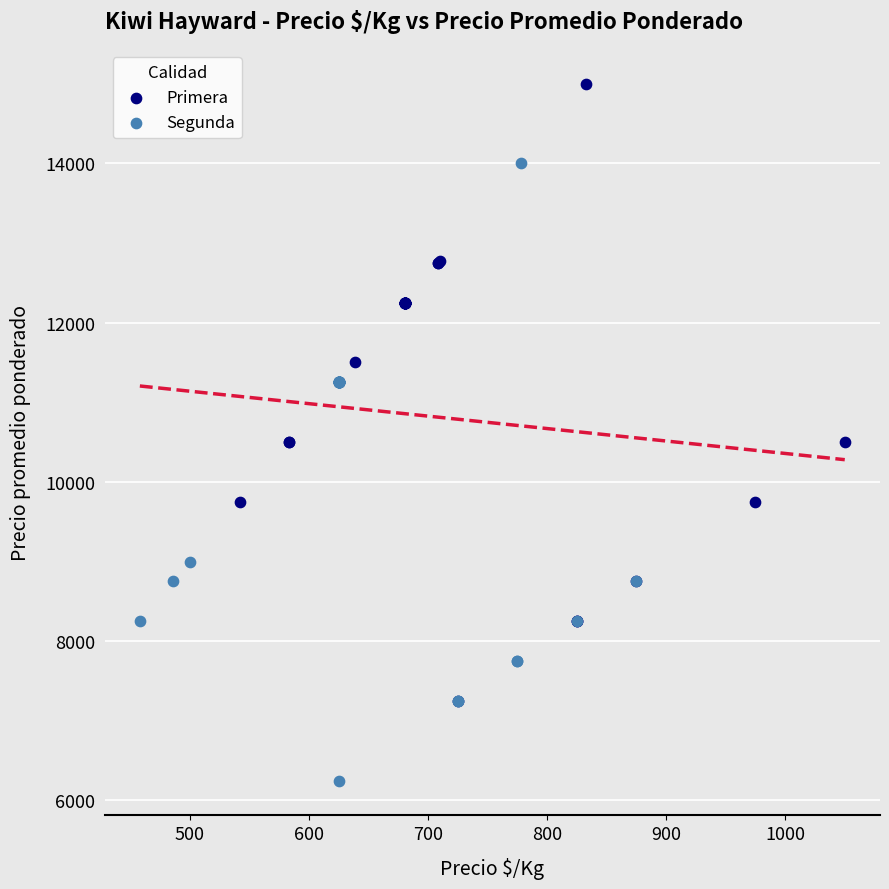

Which series reaches the maximum Y coordinate?

Primera